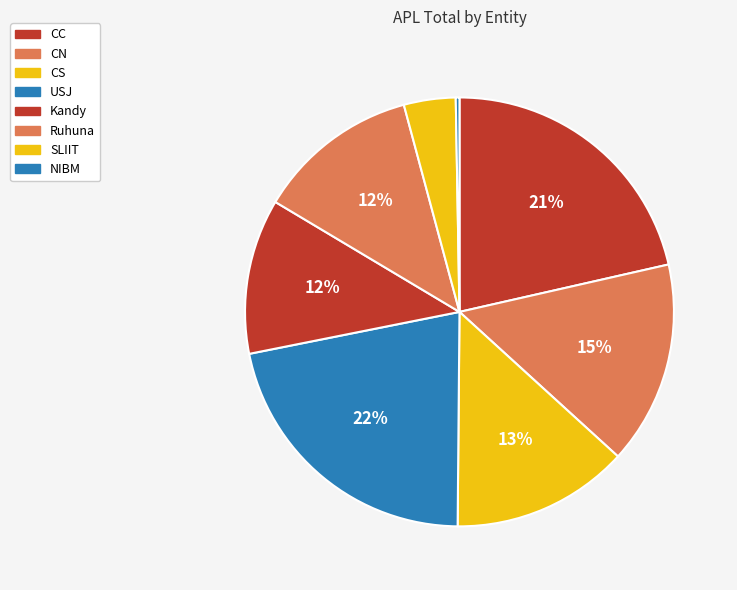

Which slice is the smallest?

NIBM